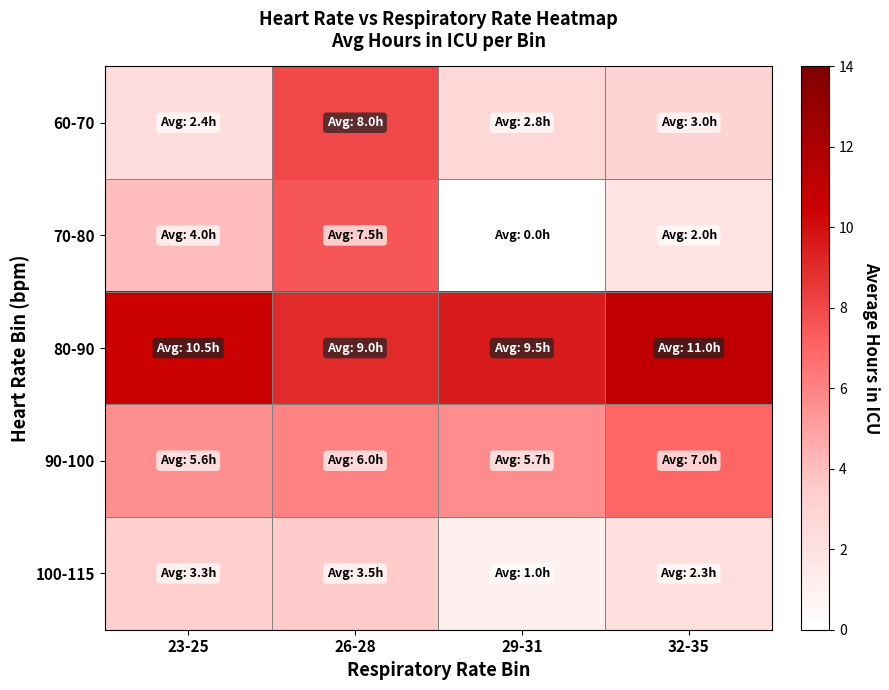

At how many categories does at least one series exceed 1?

4